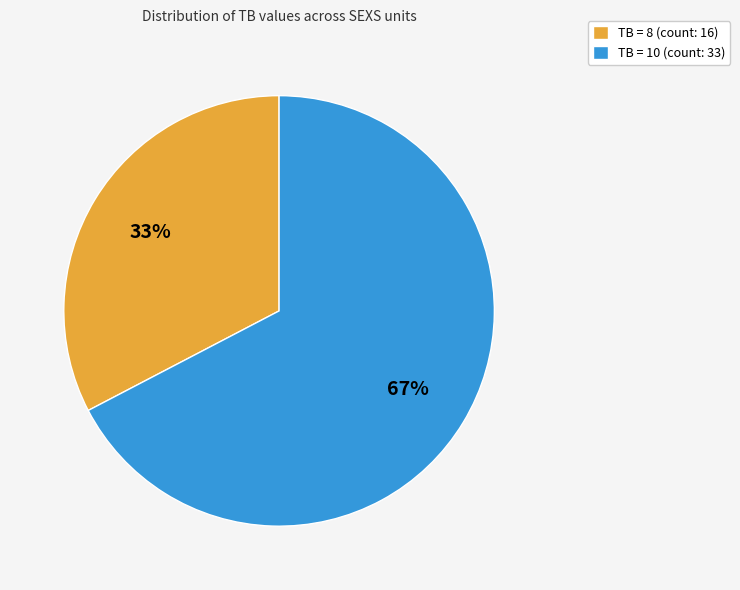

Is TB = 8 (count: 16) the majority of the pie?

No